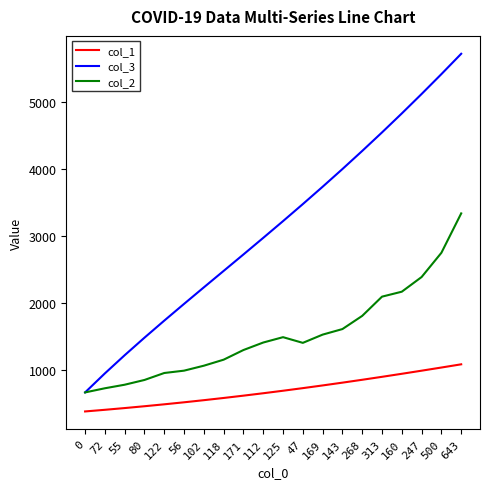

What value does the col_2 series have at 56?

991.0